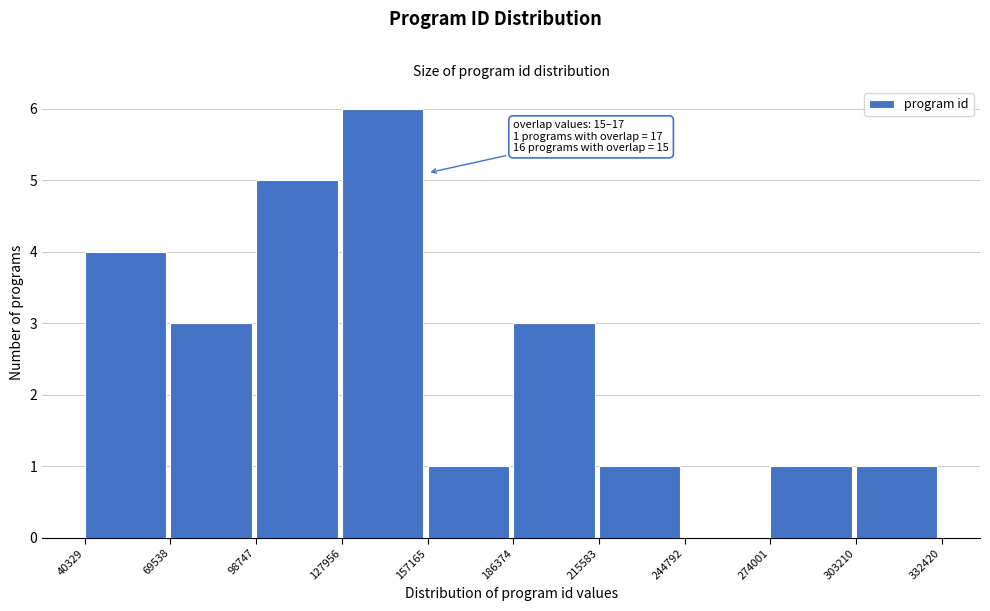

Over which range of the x-axis is the bar tallest?

127956 to 157165